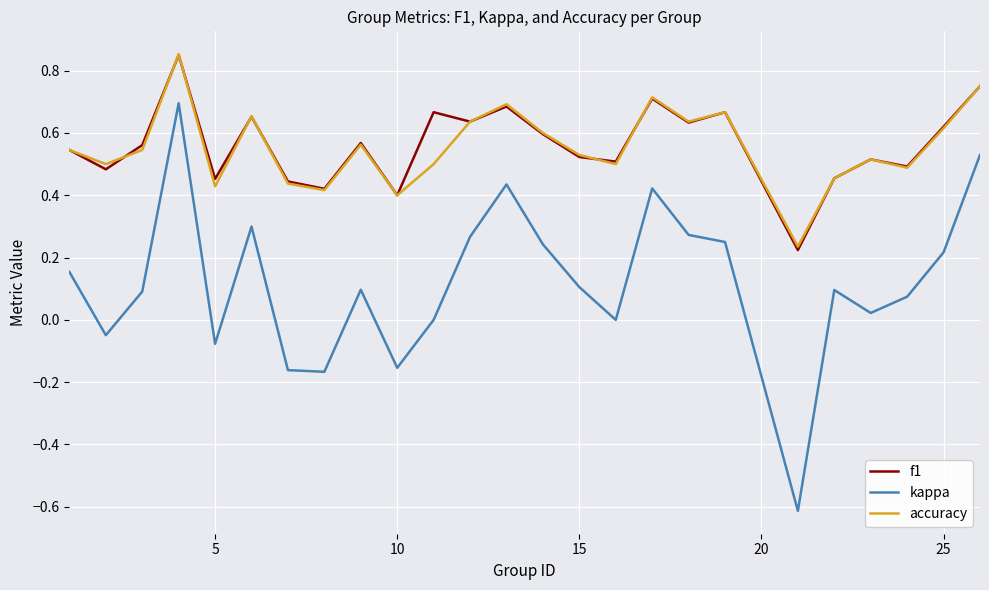

True or false: kappa and f1 intersect in this chart.

False